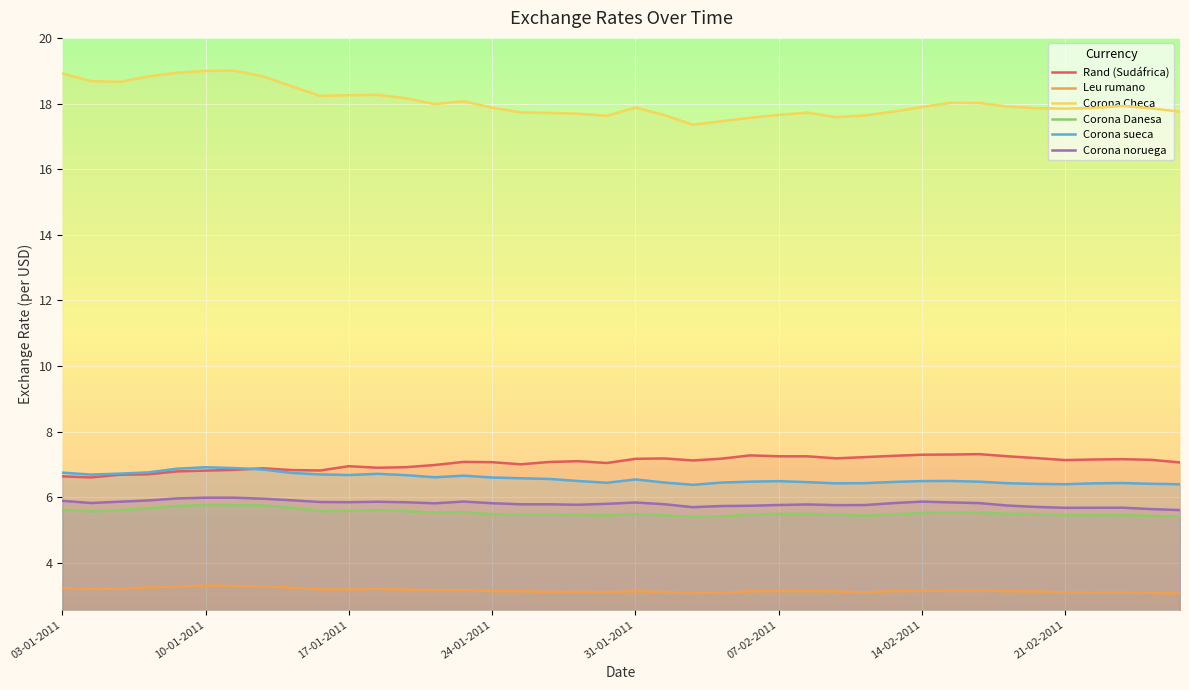

What is the minimum value for Corona Danesa?

5.4